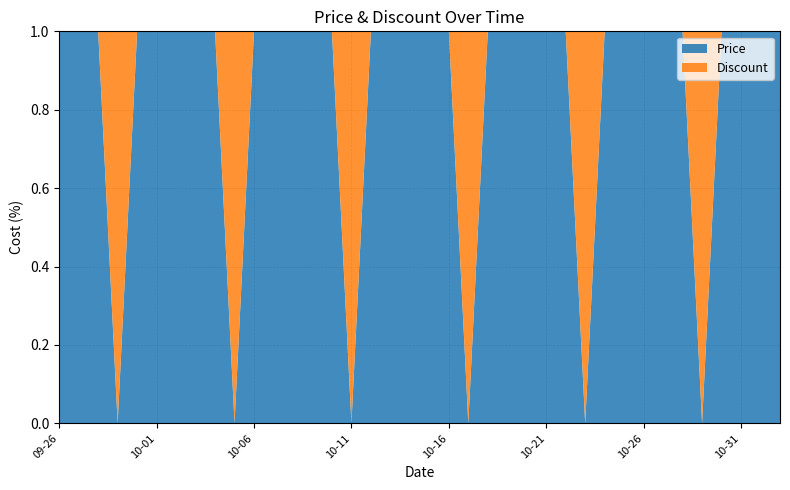

Reading left to right, transcribe all the data shown in this chart.

Price: 171000	171000	171690	143900	171000	171690	171690	171000	171690	143900	171690	171690	171690	171690	171690	143900	171690	171690	171690	171690	171690	143900	171690	171690	171690	171690	171690	143900	171690	171690	171690	171690	171690	143900	171690	171690	171000	171000
Discount: 3	3	3	19	3	3	3	3	3	19	3	3	3	3	3	19	3	3	3	3	3	19	3	3	3	3	3	19	3	3	3	3	3	19	3	3	3	3